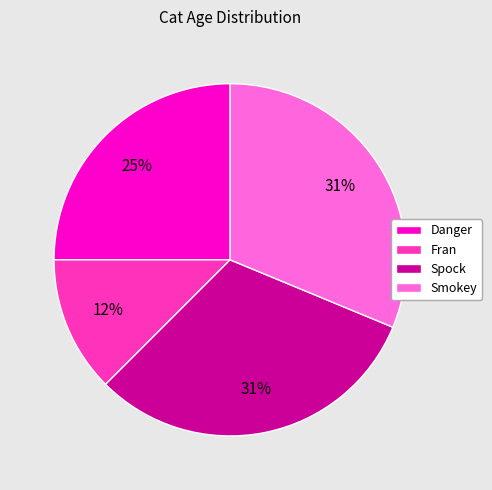

Does Danger account for over 50% of the chart?

No